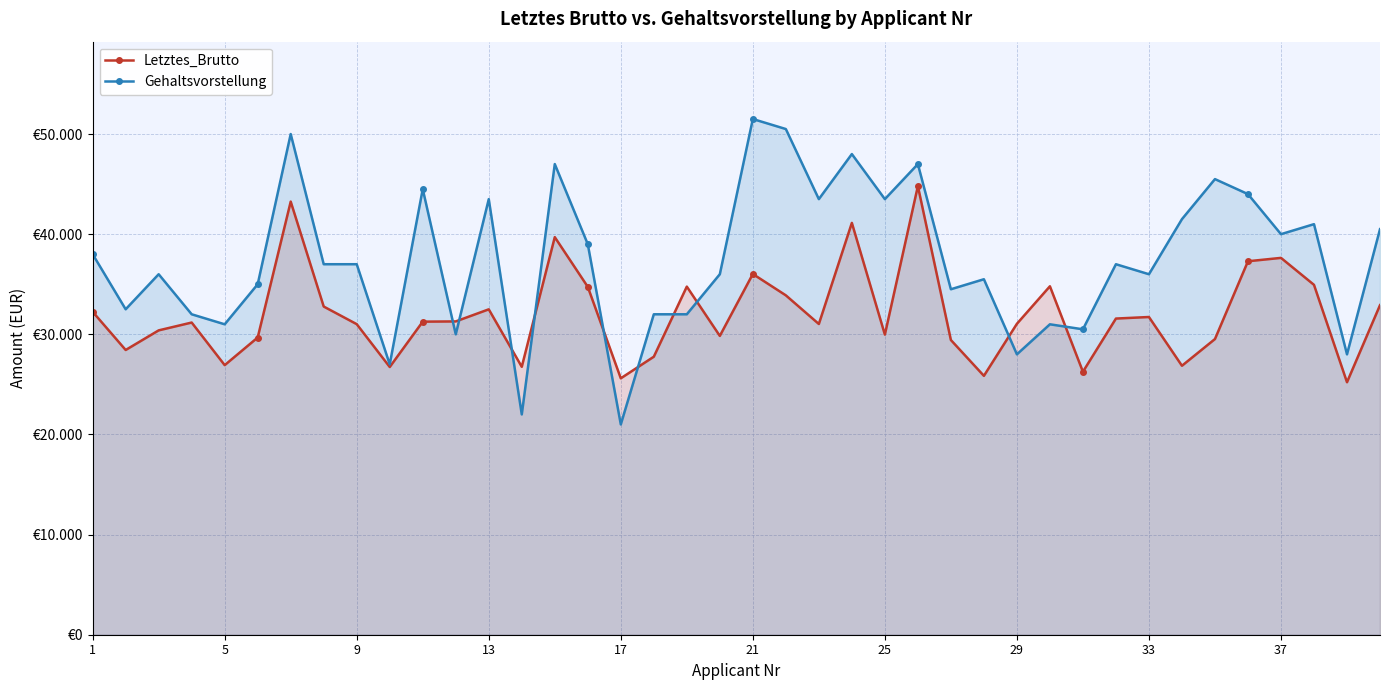

Reading left to right, what are all the values shown in this chart?

Letztes_Brutto: 32250	28435	30394	31176	26922	29681	43253	32773	31014	26735	31265	31288	32495	26755	39705	34739	25606	27763	34764	29841	36024	33891	31030	41128	29972	44803	29430	25853	31050	34797	26262	31574	31729	26860	29528	37296	37633	34941	25214	32911
Gehaltsvorstellung: 38000	32500	36000	32000	31000	35000	50000	37000	37000	27000	44500	30000	43500	22000	47000	39000	21000	32000	32000	36000	51500	50500	43500	48000	43500	47000	34500	35500	28000	31000	30500	37000	36000	41500	45500	44000	40000	41000	28000	40500